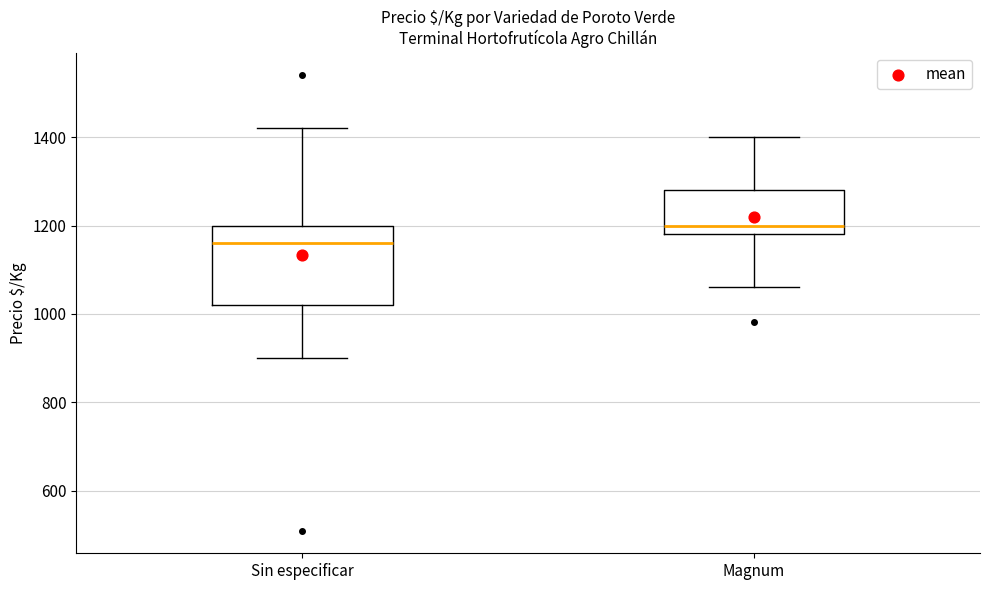

Reading left to right, read every box against the y-axis: the position of its median line, the range the box covers, and the ends of its whiskers. The values are not printed on the chart, so give them approximately, as read against the axis.

Sin especificar: median 1160, box 1020 to 1200, whiskers 900 to 1420
Magnum: median 1200, box 1180 to 1280, whiskers 1060 to 1400